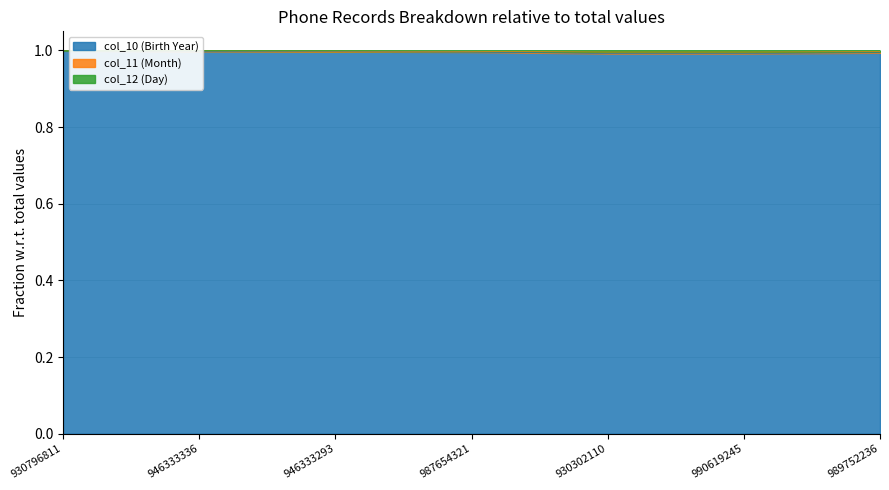

Which series has the largest range (max minus min)?

col_11 (Month)